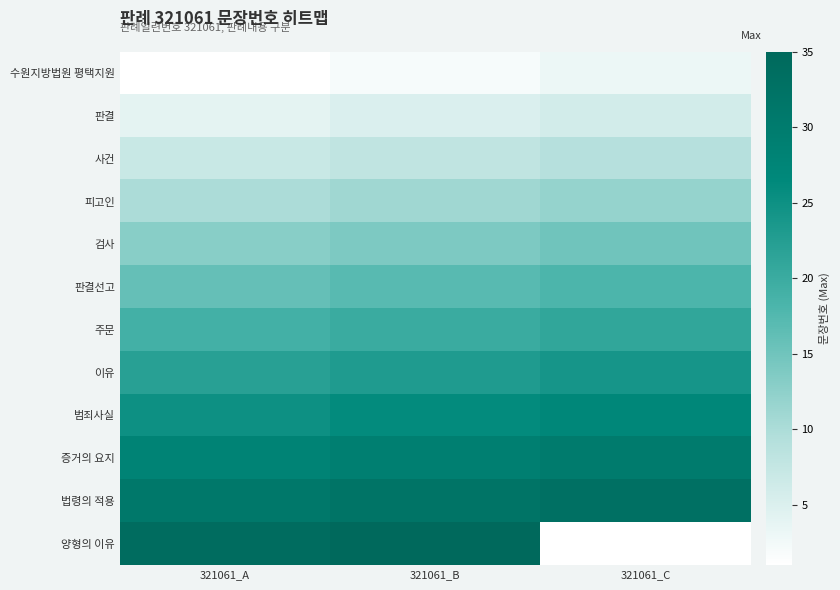

What is the total value across all series at 321061_C?

198